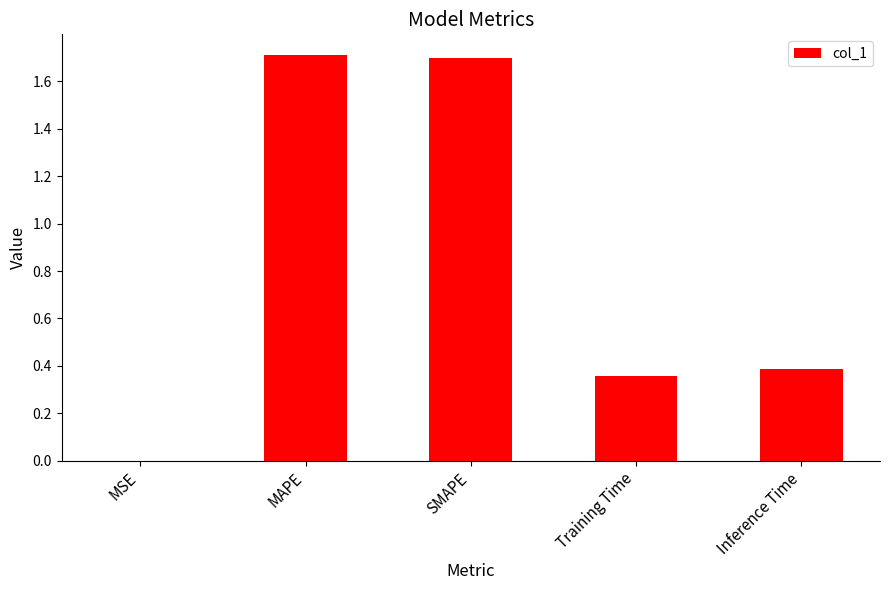

What is the approximate value at MAPE?

1.7